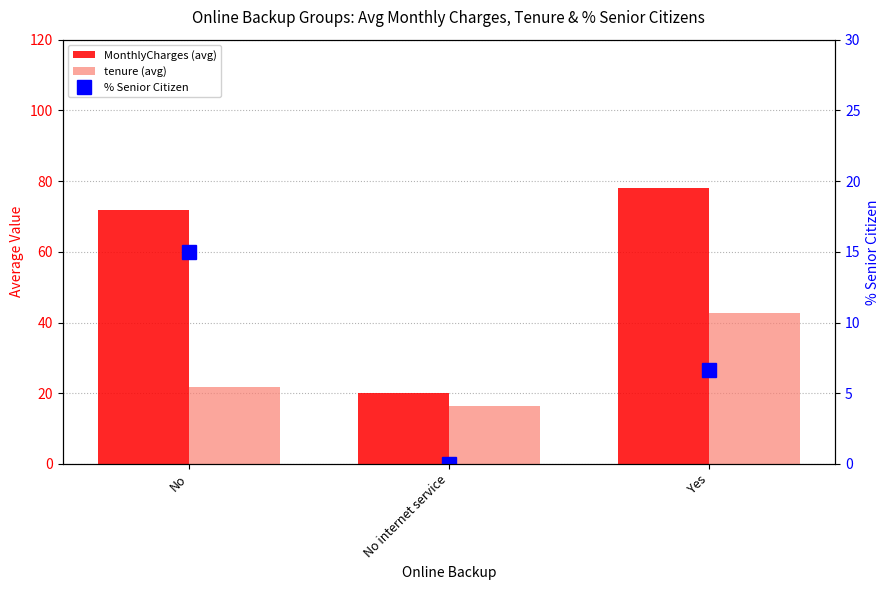

List the series in order of their peak value, lowest first.

% Senior Citizen, tenure (avg), MonthlyCharges (avg)